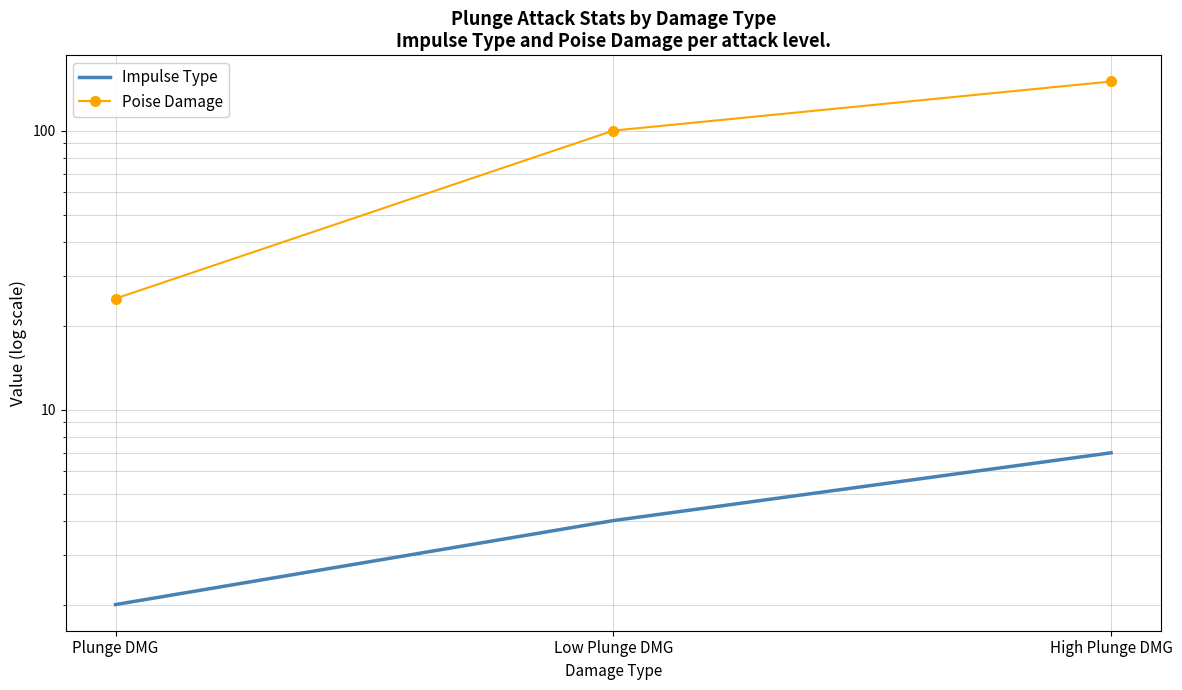

What is the total value across all series at Low Plunge DMG?

104